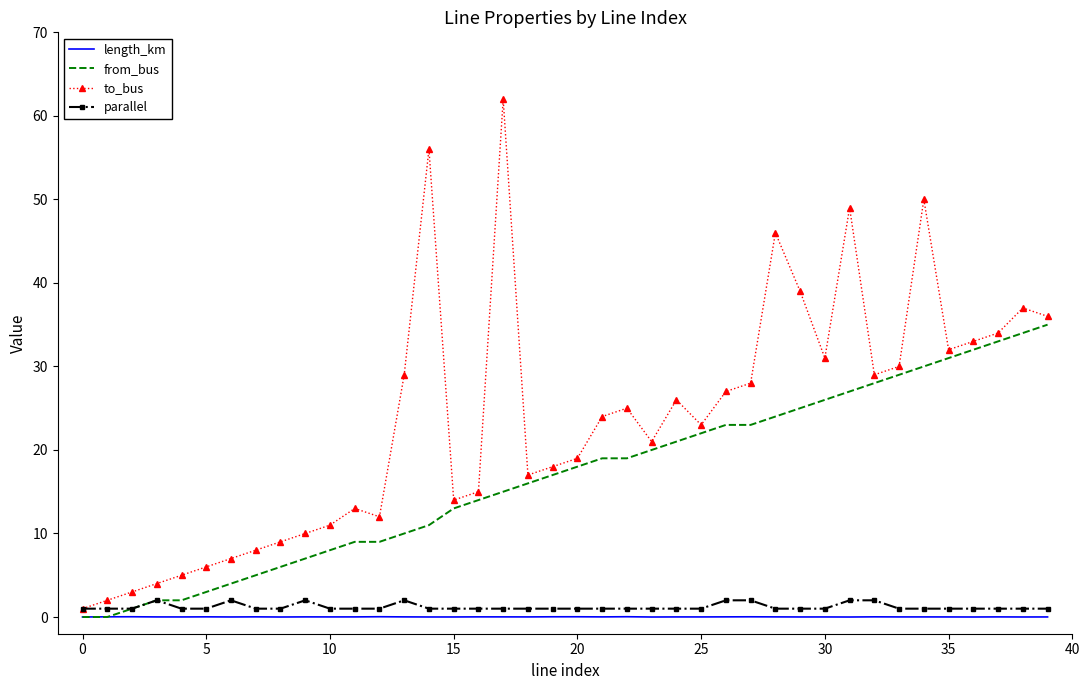

Which series has the widest spread of values?

to_bus